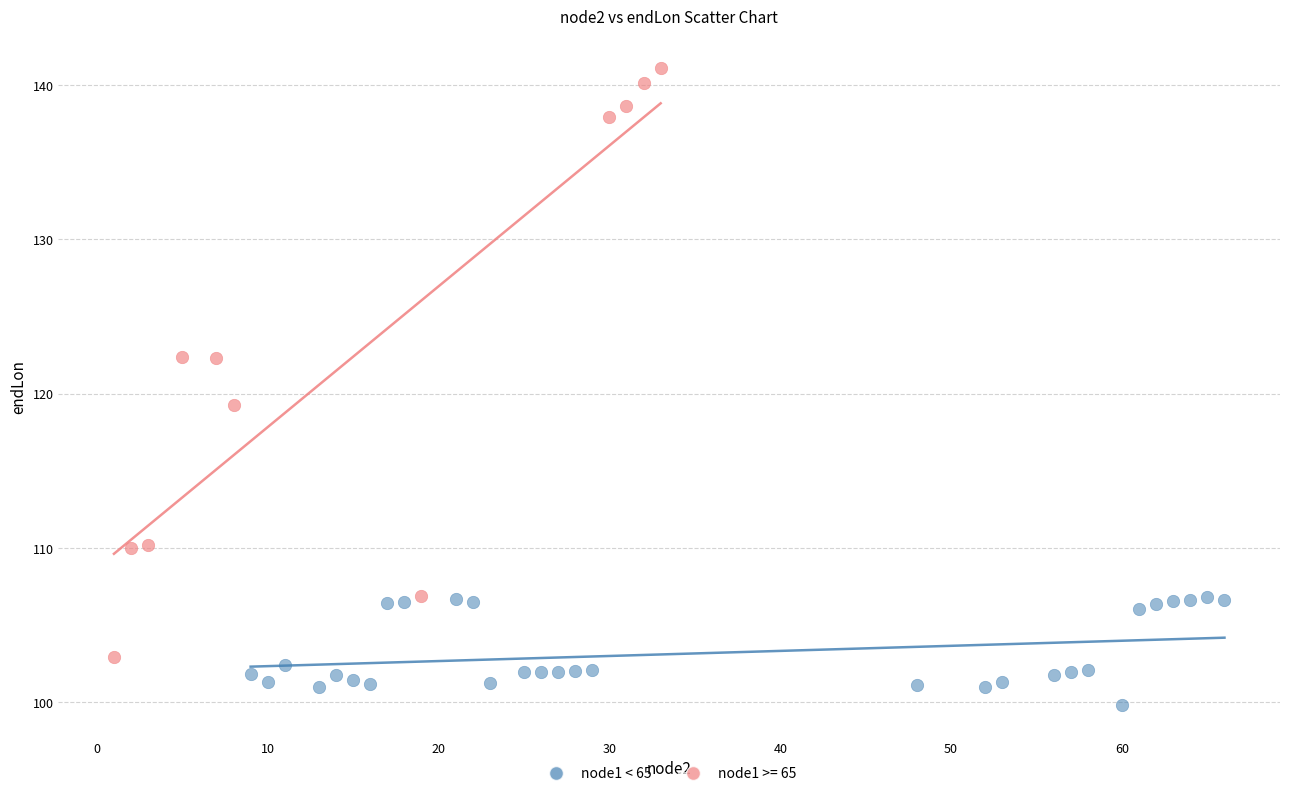

Which series reaches the minimum Y coordinate?

node1 < 65